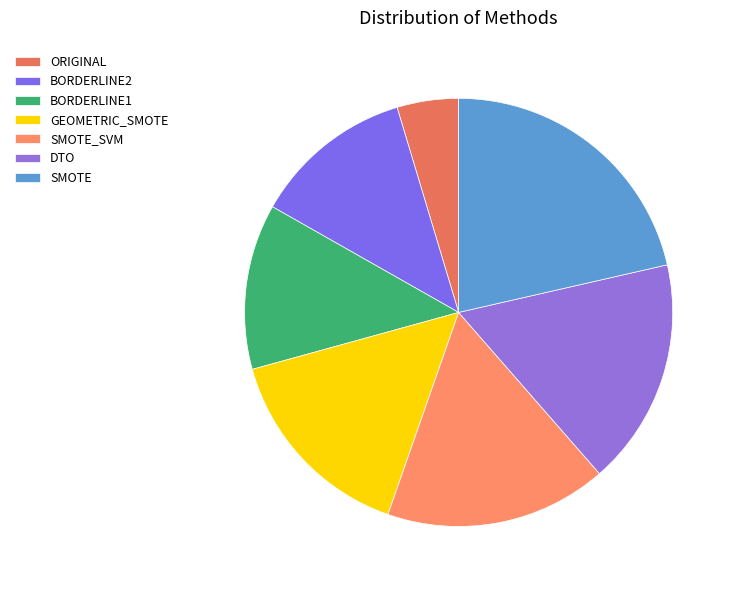

To the nearest percent, what is the difference between the SMOTE_SVM and ORIGINAL slice percentages?

12%